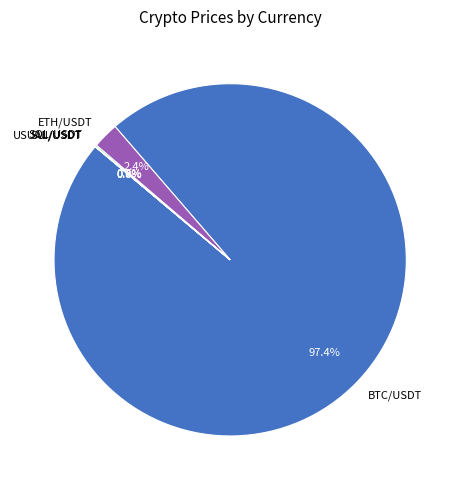

Is there a majority slice in this chart?

Yes